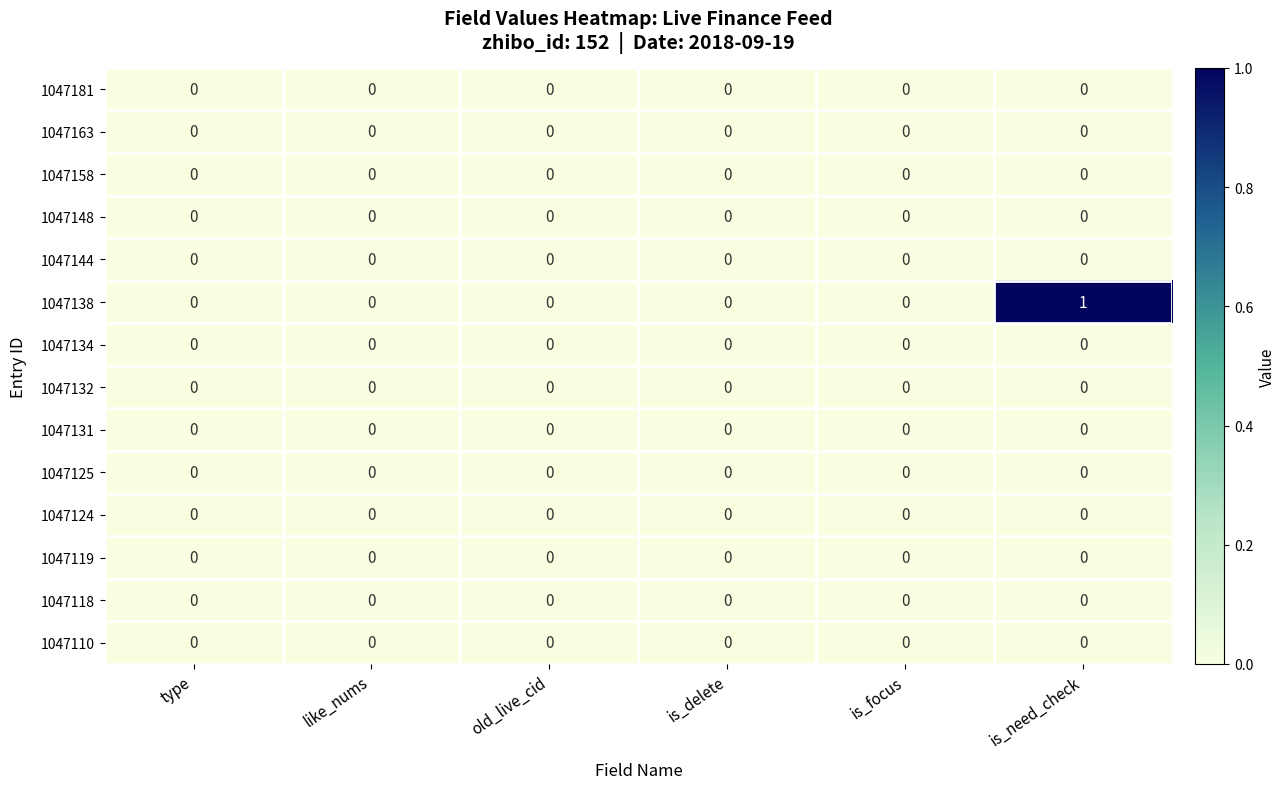

At which category does the chart reach its peak across all series?

is_need_check